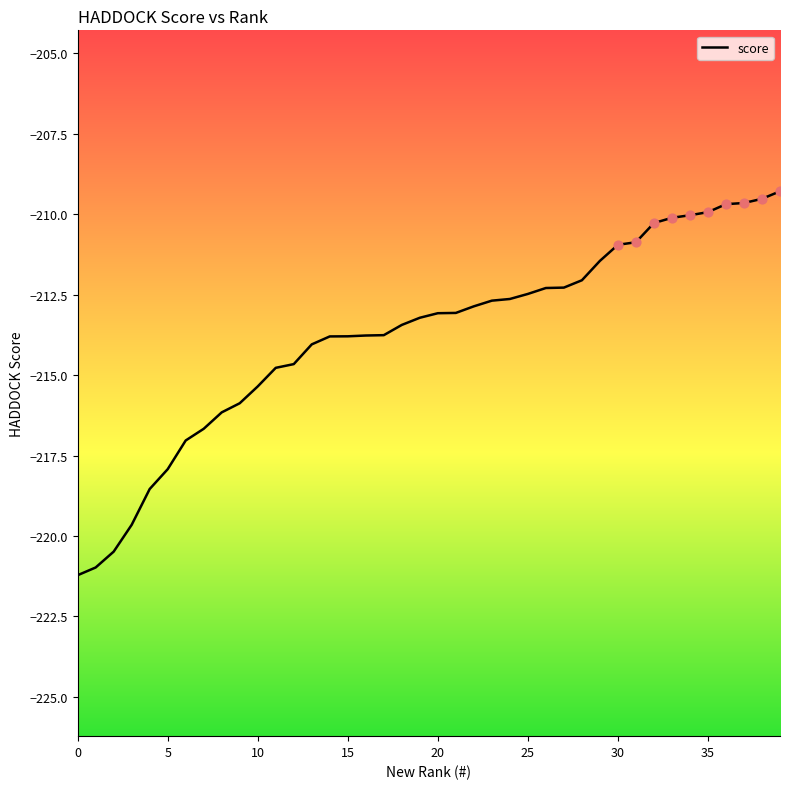

What is the maximum value shown in the chart?

-209.3